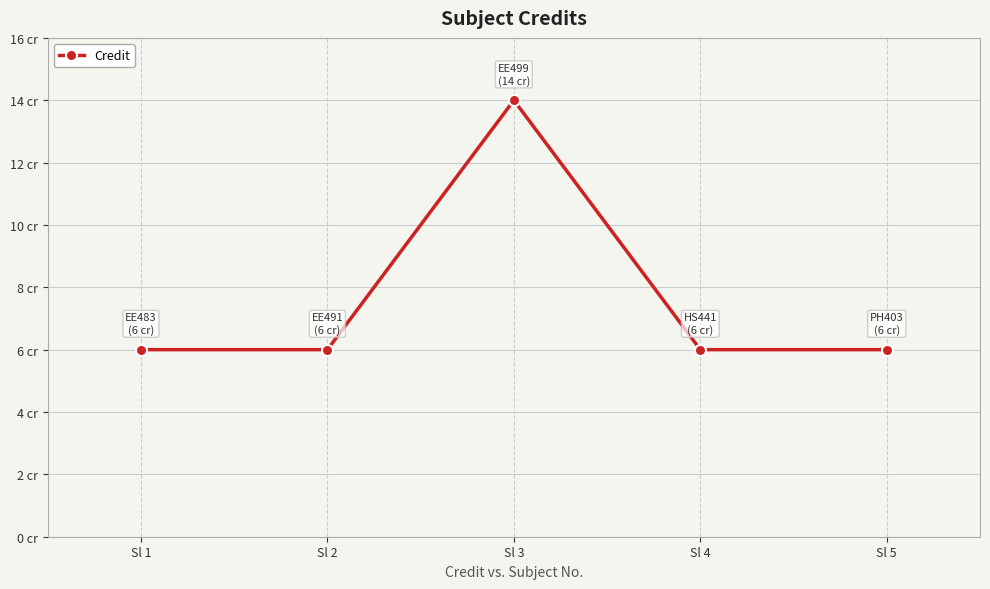

Which has a higher value, Sl 3 or Sl 4?

Sl 3